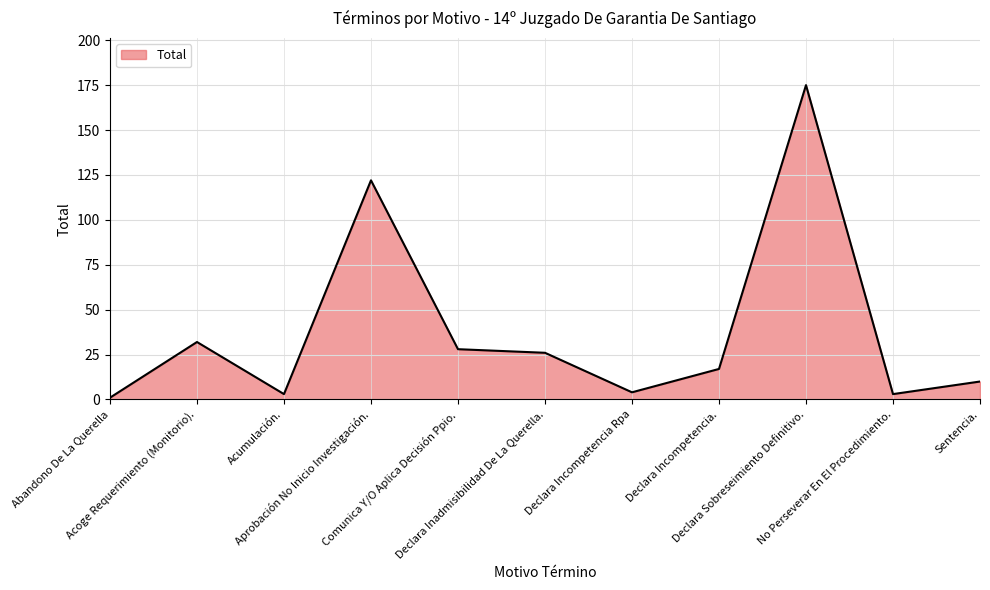

Count the number of data series in this chart.

1